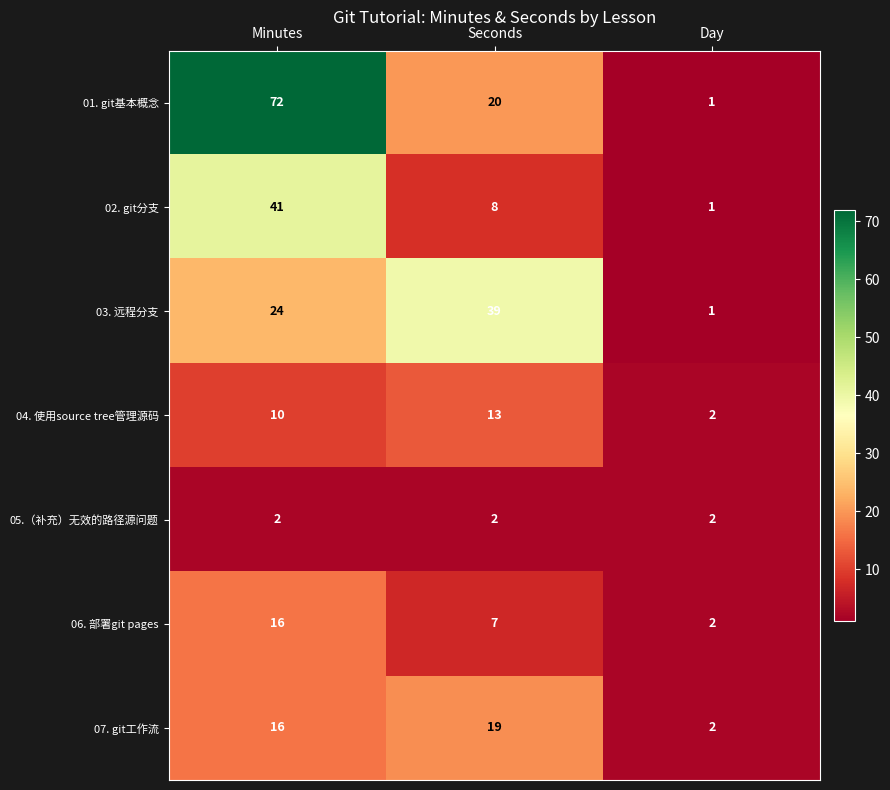

List the series in order of their peak value, lowest first.

05.（补充）无效的路径源问题, 04. 使用source tree管理源码, 06. 部署git pages, 07. git工作流, 03. 远程分支, 02. git分支, 01. git基本概念